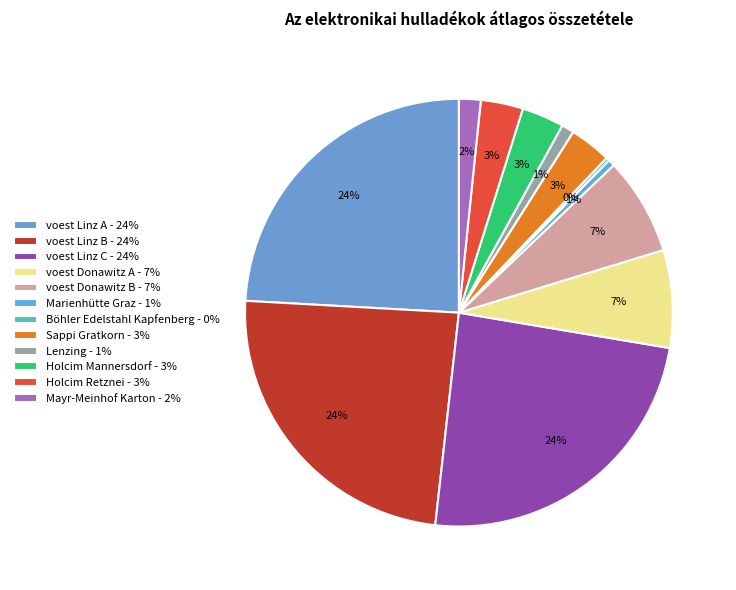

How many segments does this pie chart have?

12